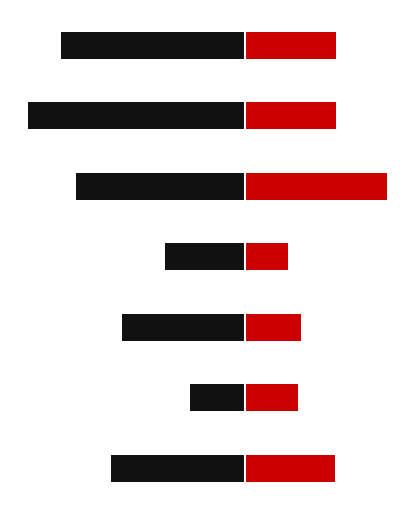

What is the sum of the x4_年收入 values at 1 and 3?

931